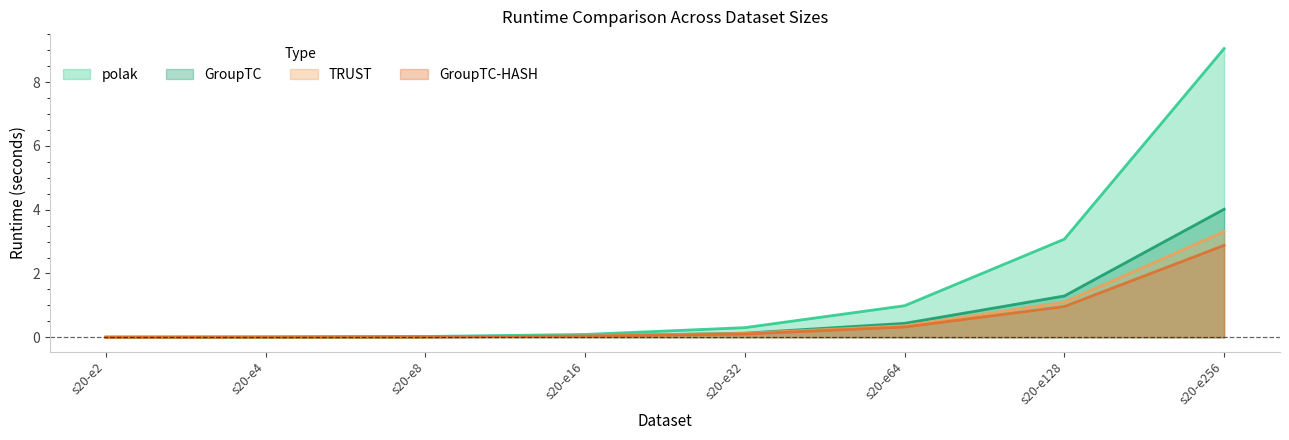

What are all the series names shown in the legend?

polak, GroupTC, TRUST, GroupTC-HASH